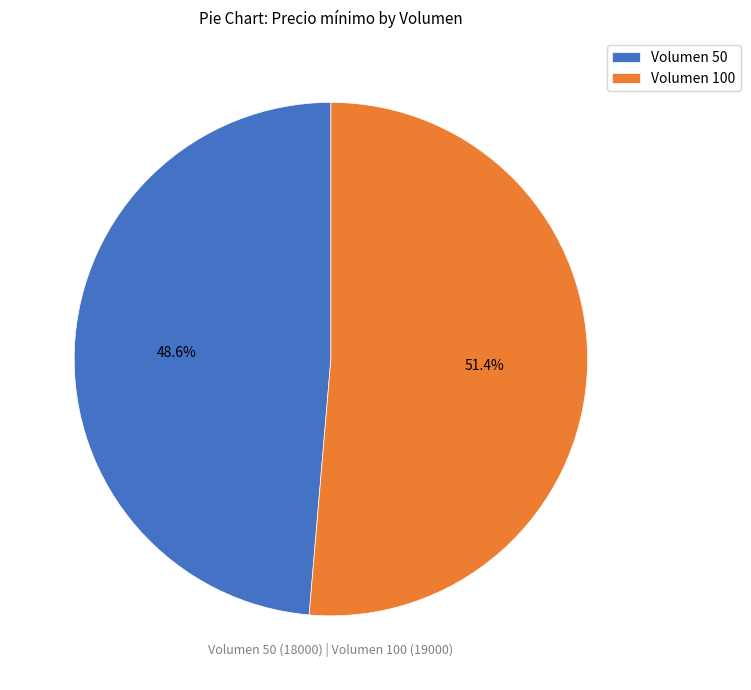

How many slices are in this pie chart?

2